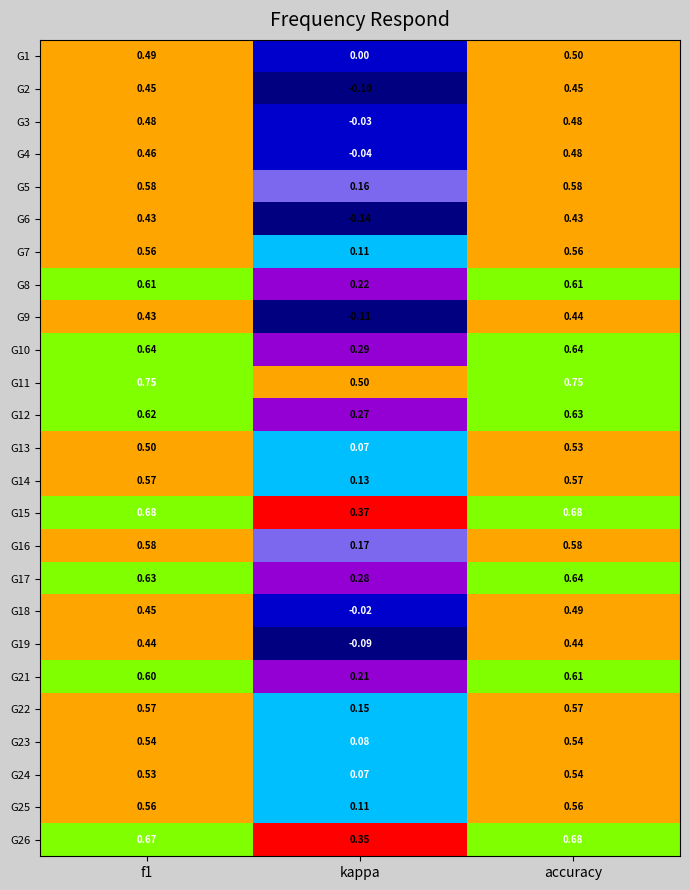

Which category has the lowest value in the G24 series?

kappa